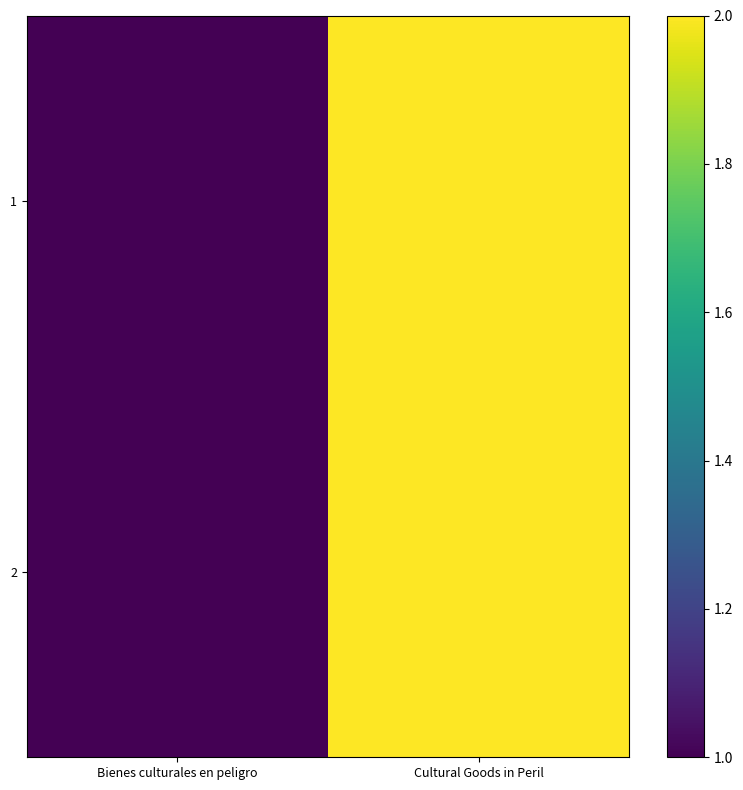

Count the number of categories in the chart.

2